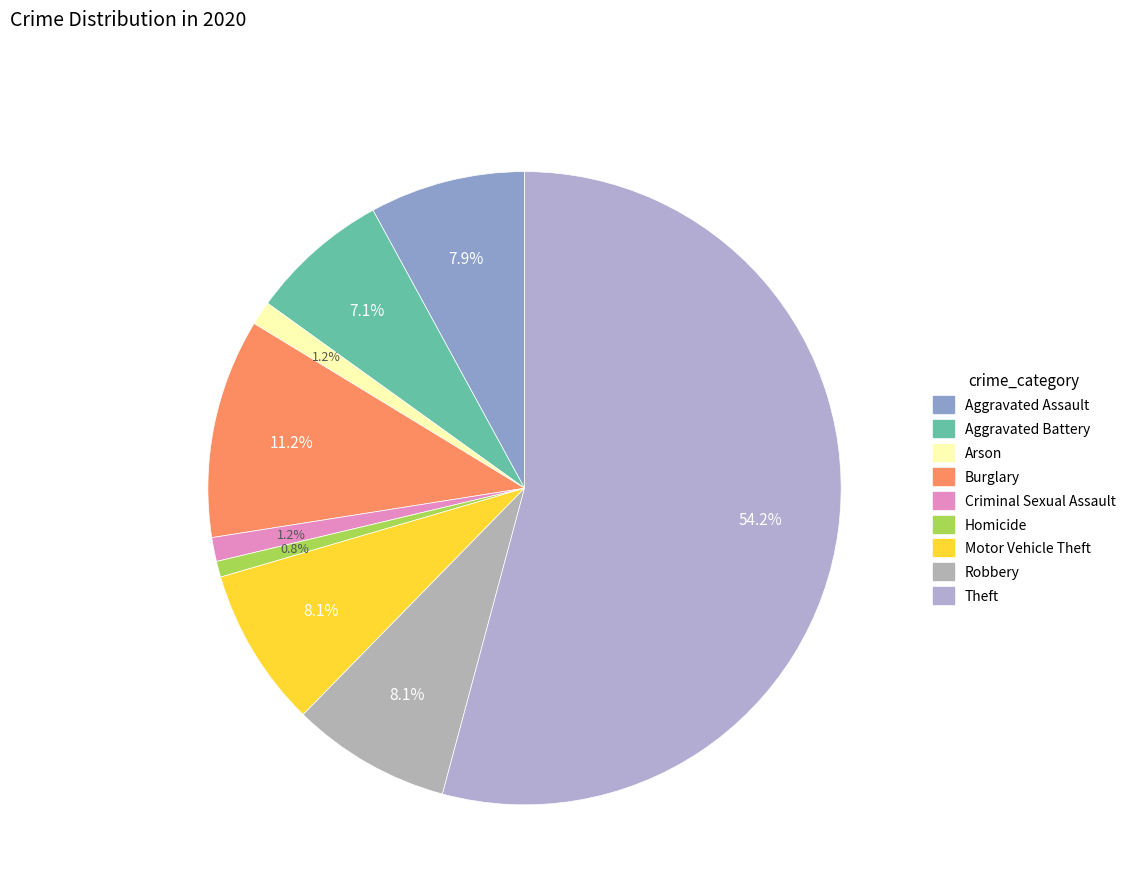

Is it true that Aggravated Assault is 8% of the pie?

True